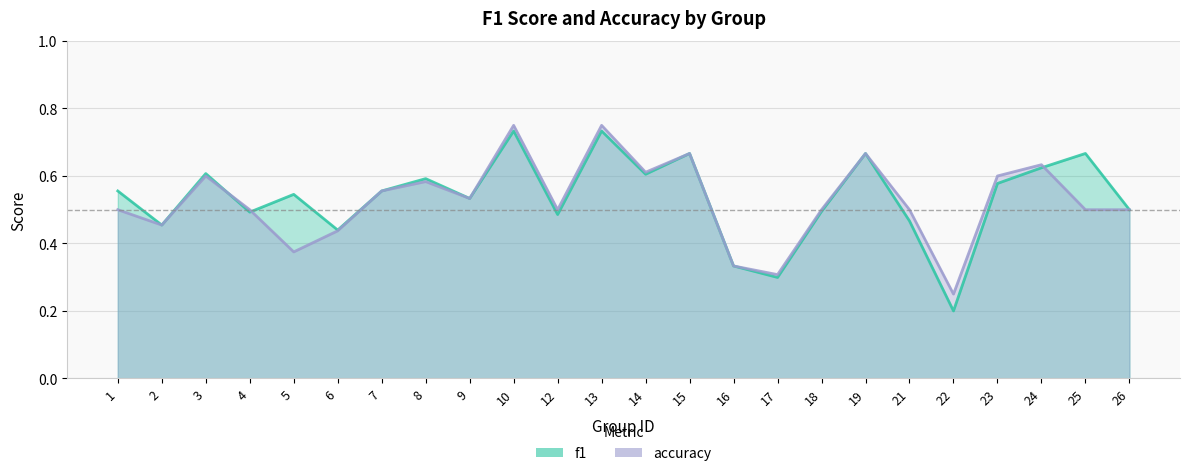

Which has a higher value, 22 or 15?

15